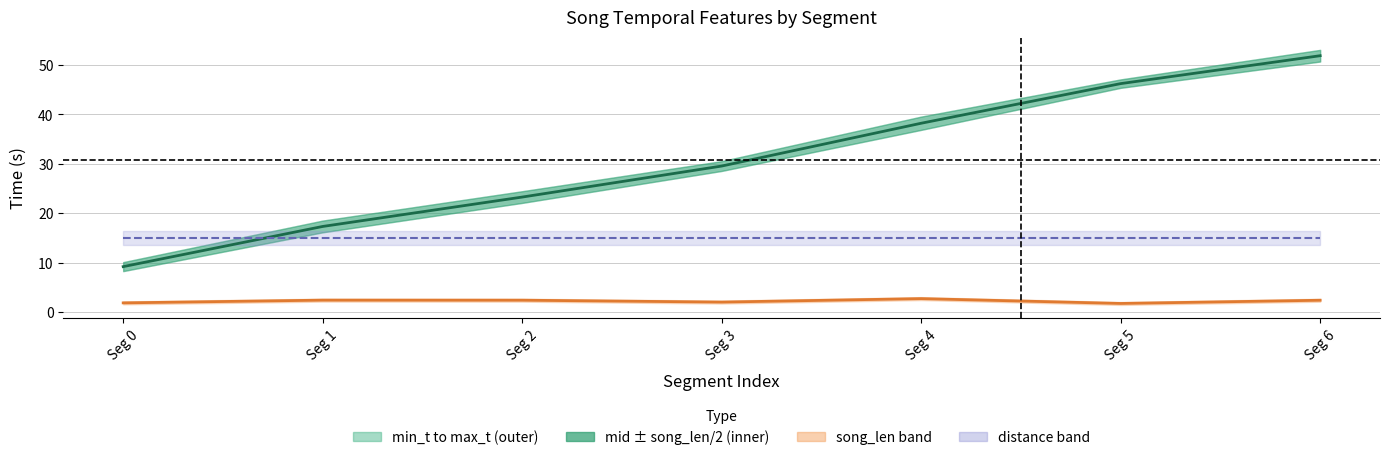

What is the difference between the mid_t values at Seg 6 and Seg 0?

42.7